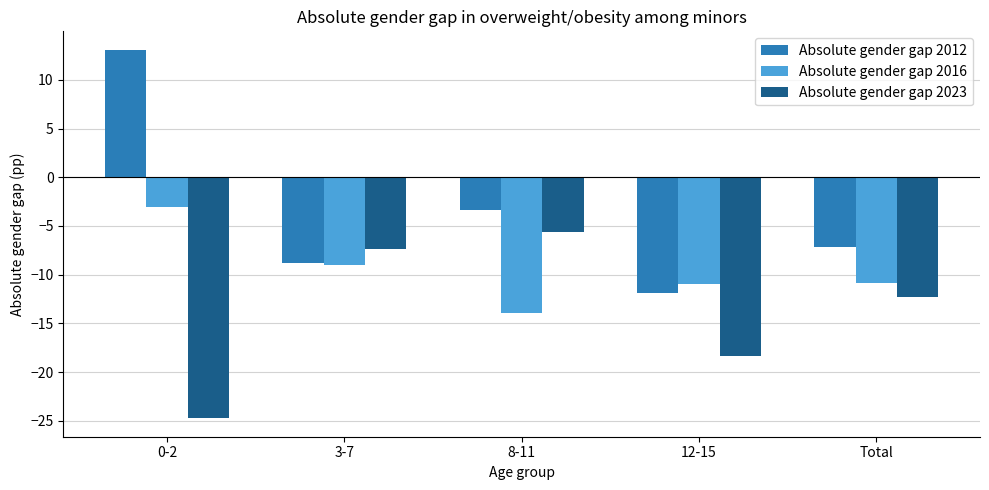

Where does the Absolute gender gap 2016 series first go above -10?

0-2